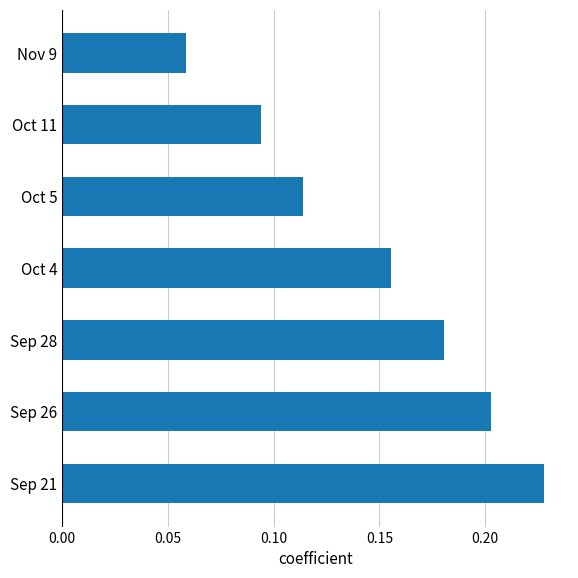

Is it true that the value at Sep 26 is 0.4?

False